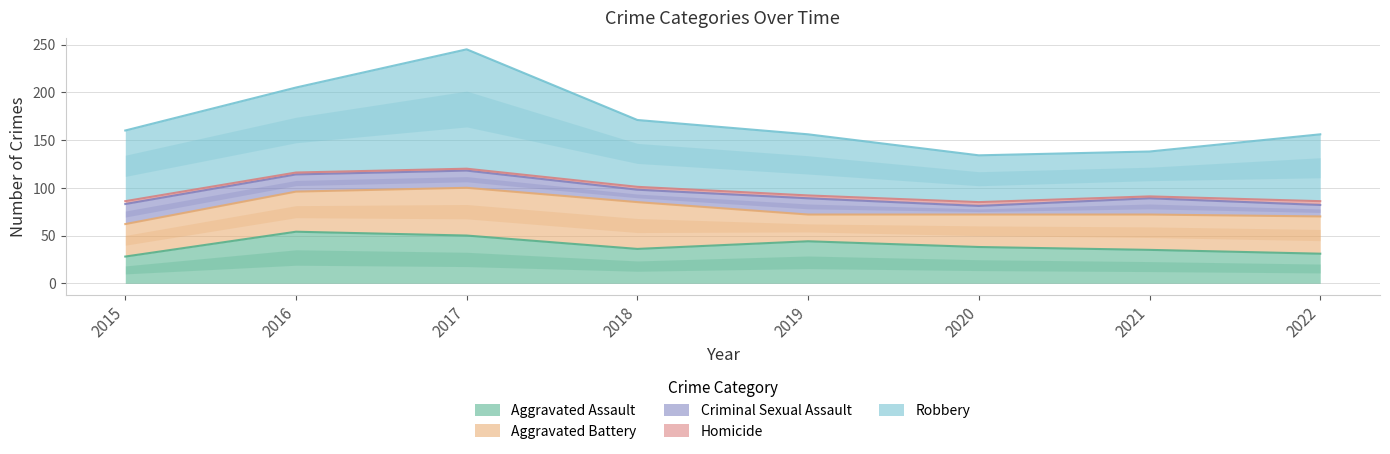

How many lines are shown in the chart?

5